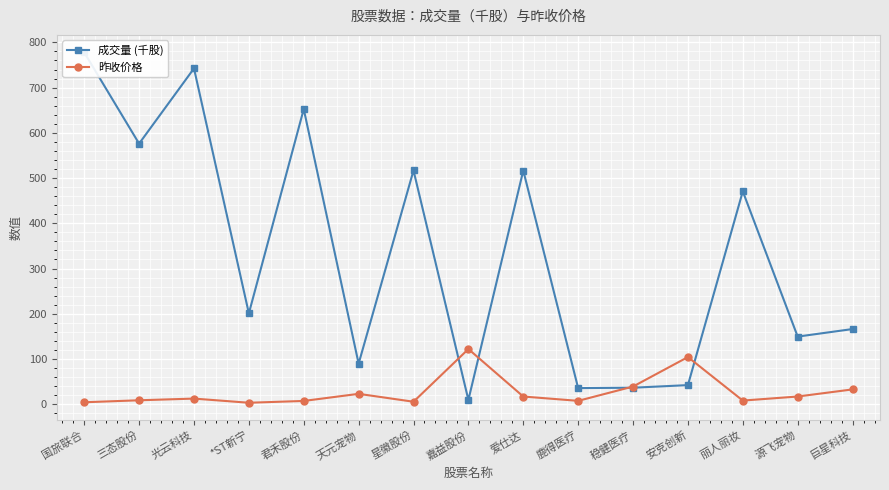

What is the difference between the 昨收价格 values at 安克创新 and 爱仕达?

87.3